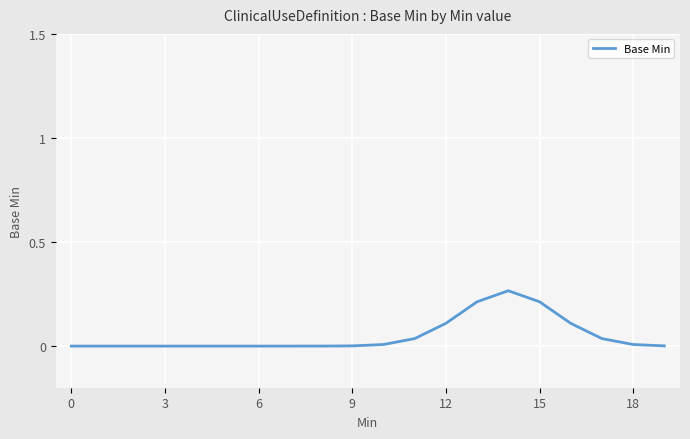

Does the chart have visible grid lines?

Yes